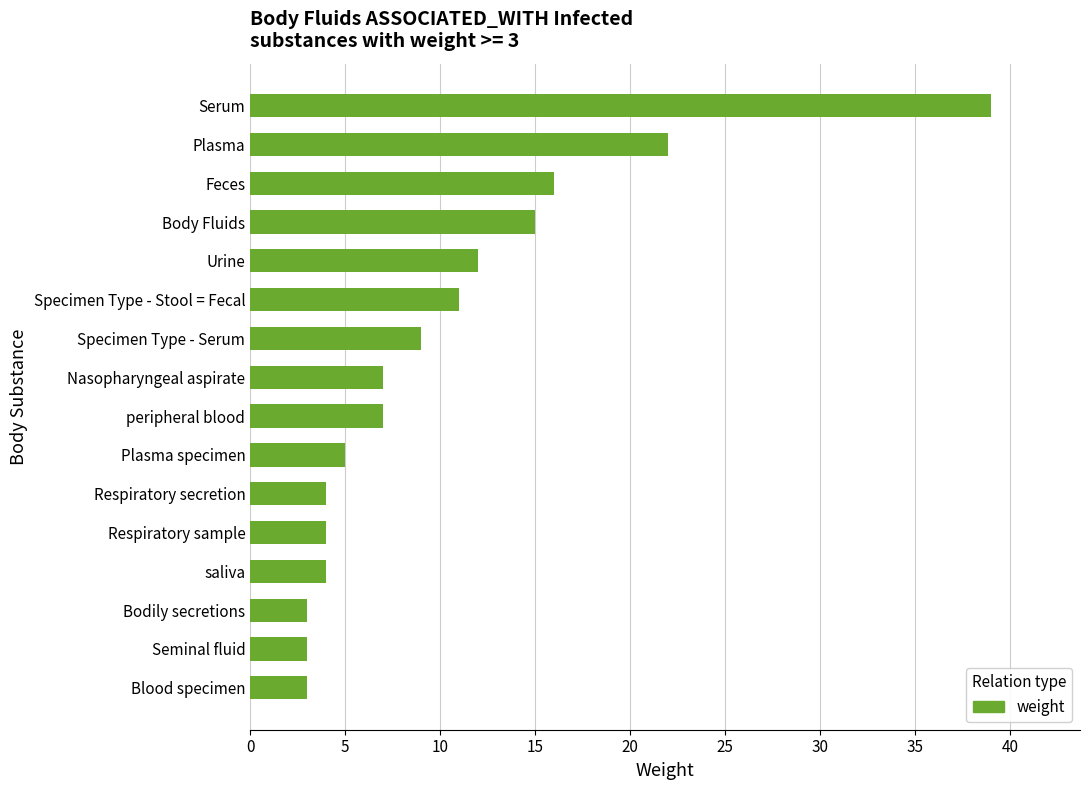

Which has a higher value, Serum or Blood specimen?

Serum